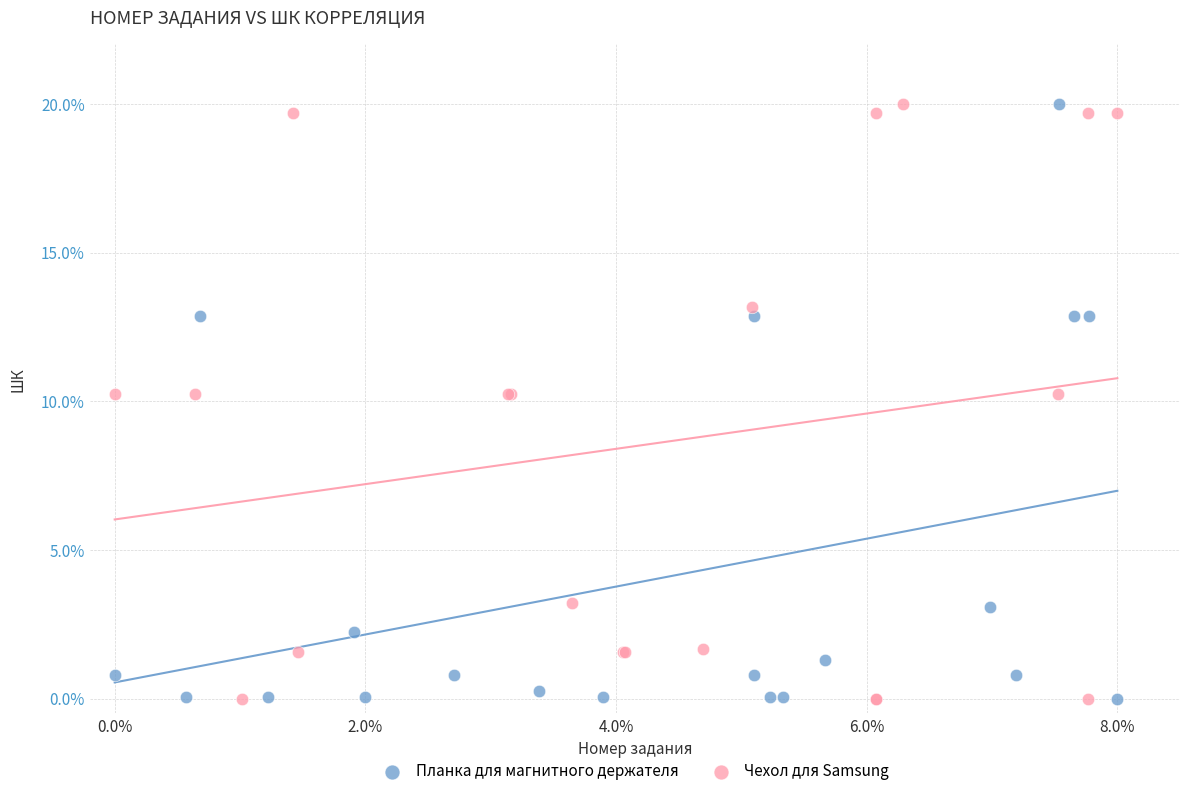

What are all the series names shown in the legend?

Планка для магнитного держателя, Чехол для Samsung